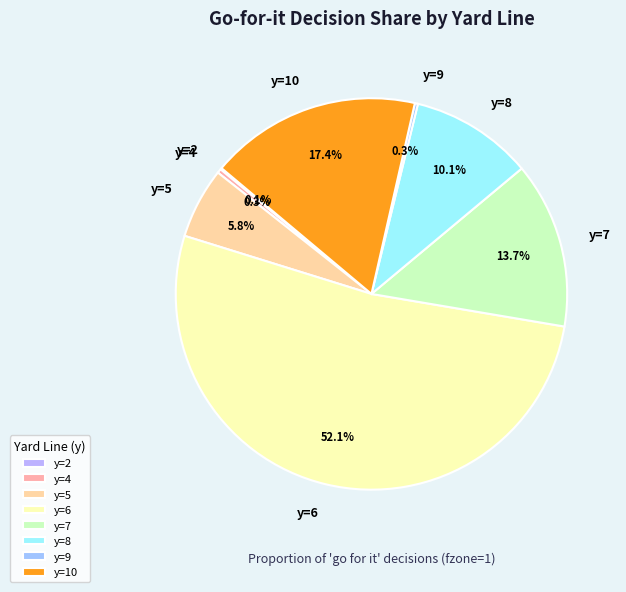

Which slice is the largest?

y=6